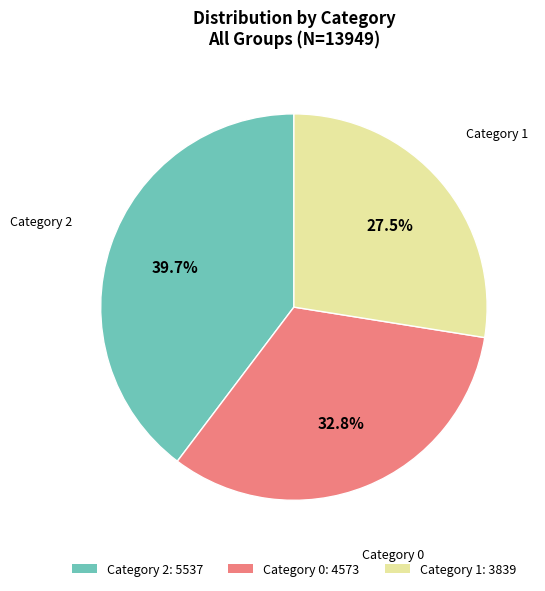

To the nearest percent, what is the average slice percentage?

33%